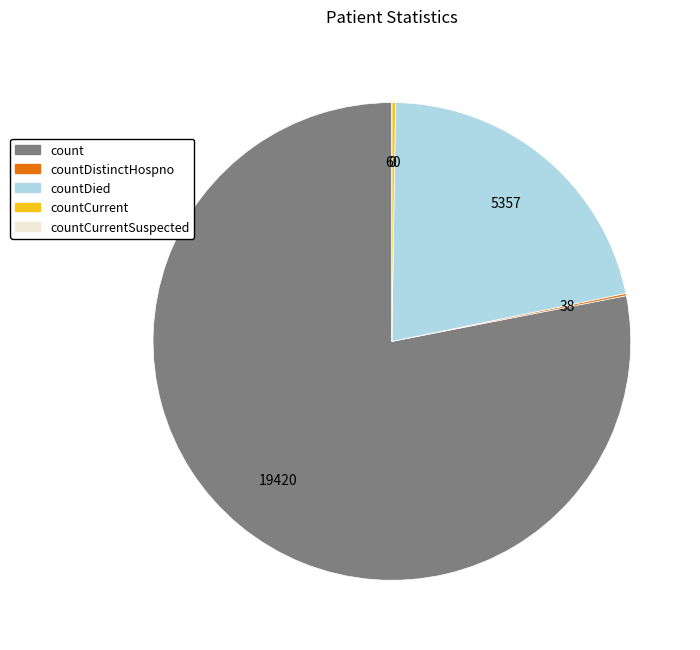

The count slice represents 83% of the pie. True or false?

False